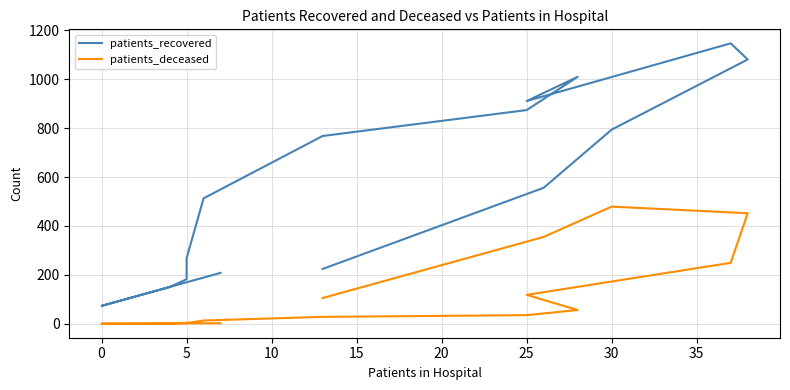

Is the value of patients_deceased at 0 greater than the value of patients_recovered at 25?

No